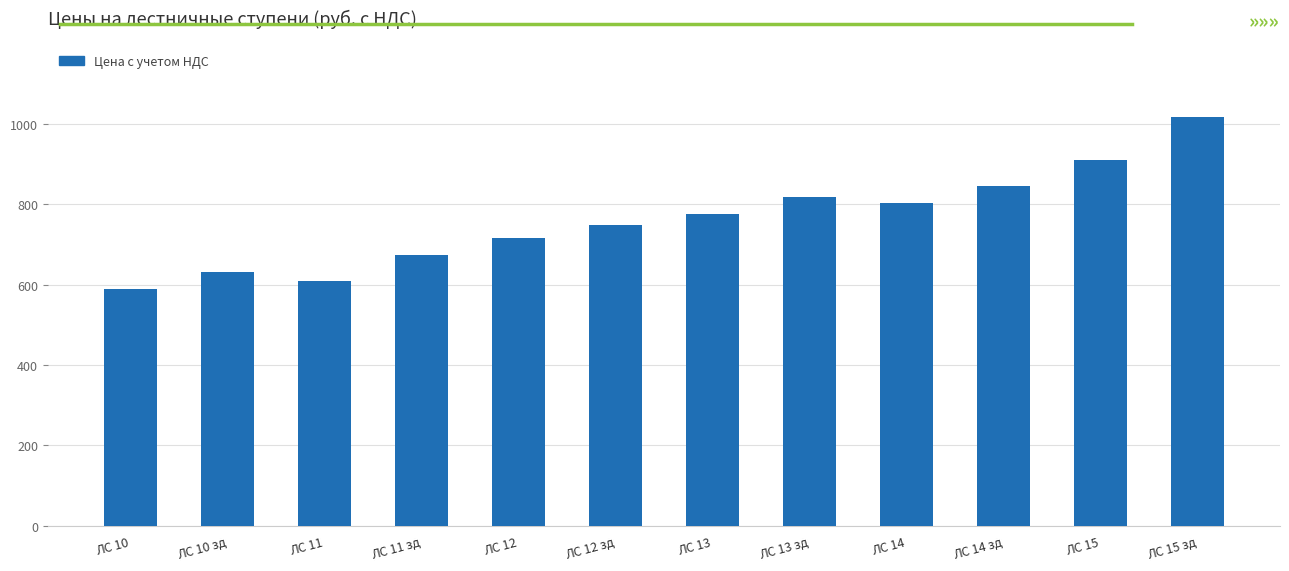

Rank the categories by value from highest to lowest.

ЛС 15 зд, ЛС 15, ЛС 14 зд, ЛС 13 зд, ЛС 14, ЛС 13, ЛС 12 зд, ЛС 12, ЛС 11 зд, ЛС 10 зд, ЛС 11, ЛС 10